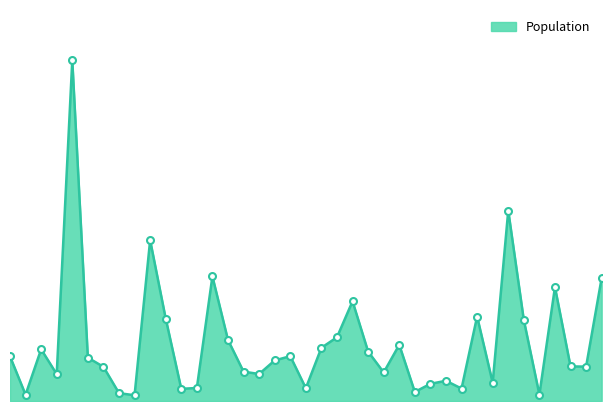

What is the minimum value shown in the chart?

572046